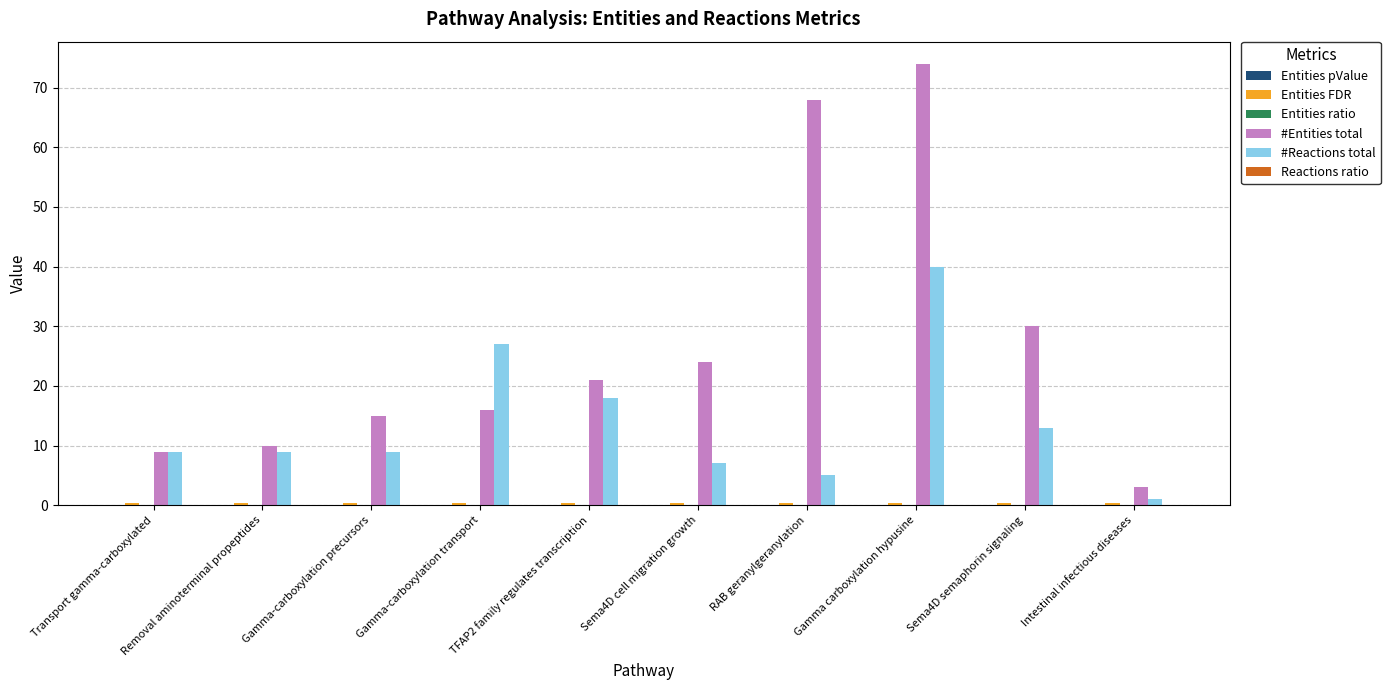

What is the sum of all #Reactions total values?

138.0